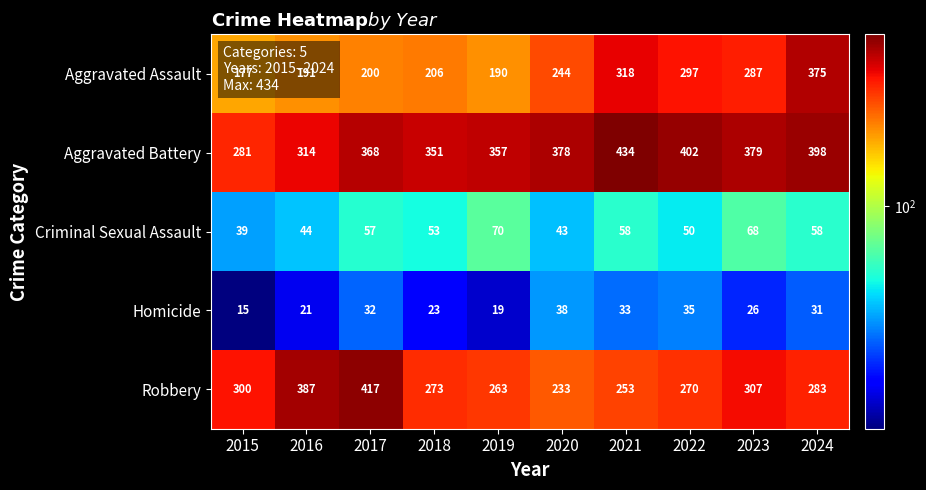

What is the average value of the Homicide series?

27